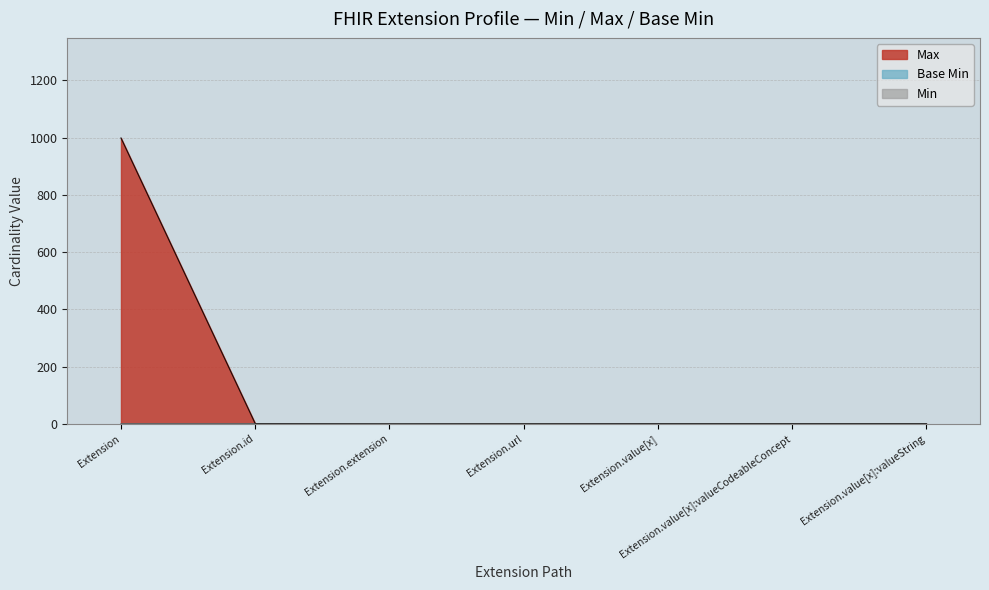

Does the chart display data point markers on the line(s)?

No